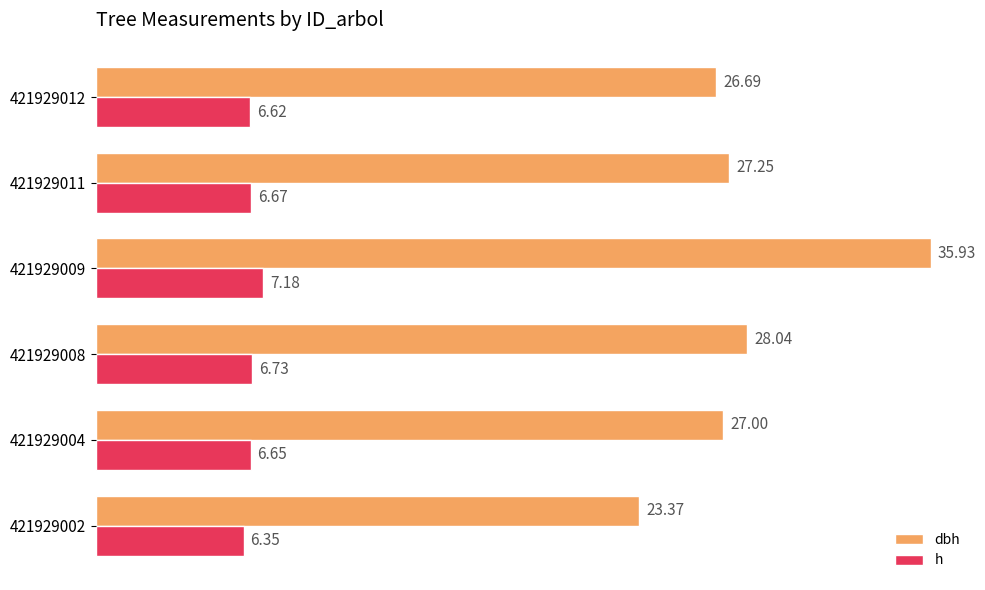

At how many categories does at least one series exceed 14?

6